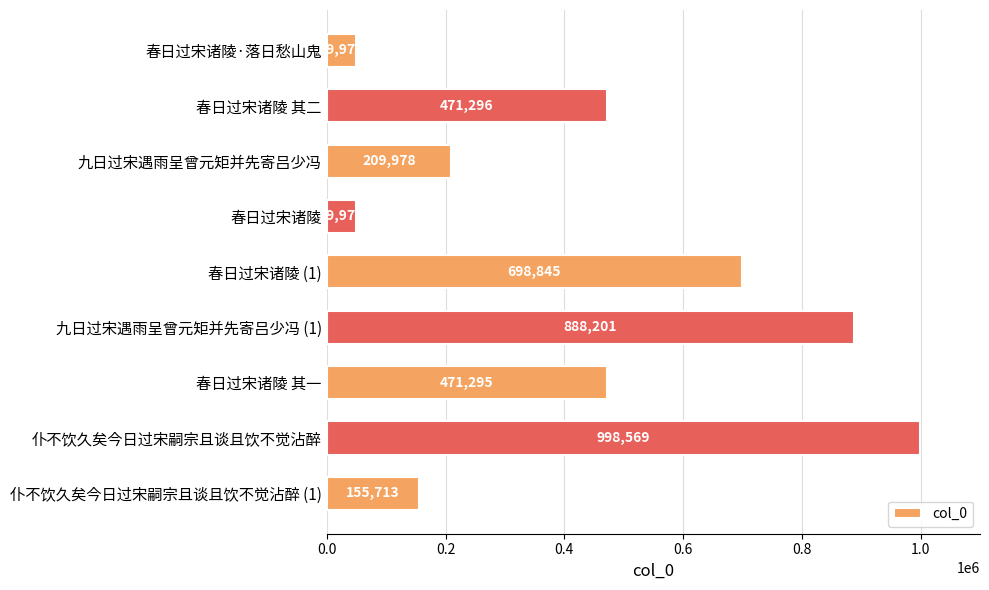

What is the change in value from 春日过宋诸陵 to 九日过宋遇雨呈曾元矩并先寄吕少冯 (1)?

+838223